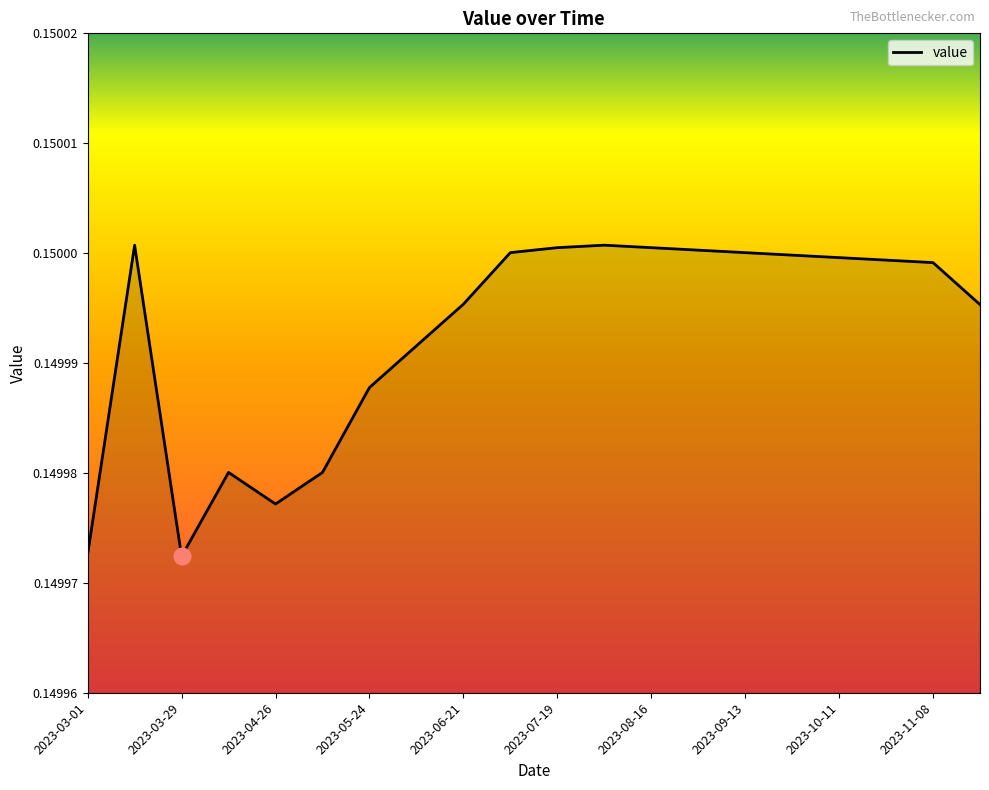

What is the label of the 12th point from the left?

2023-08-02